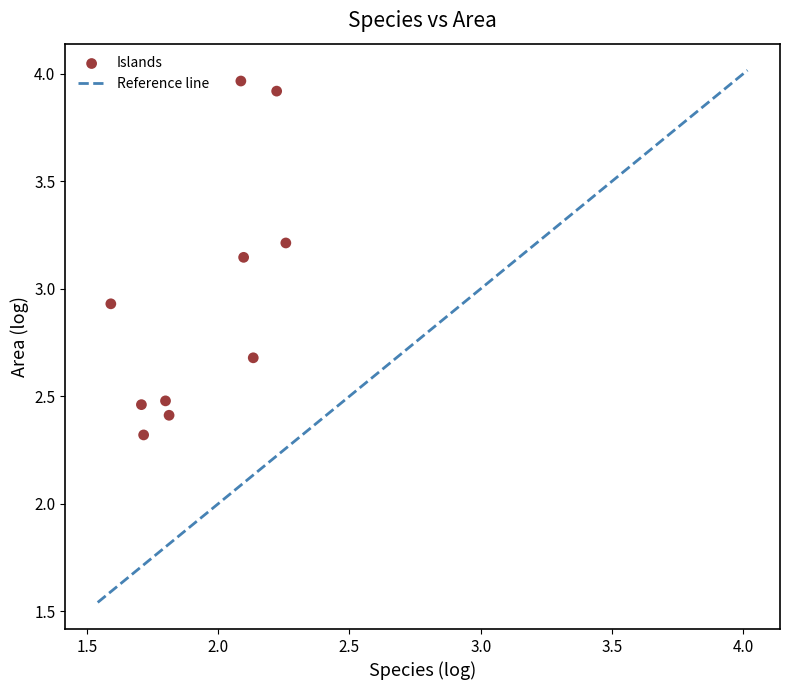

What is the range of Y values (max minus min)?

1.6